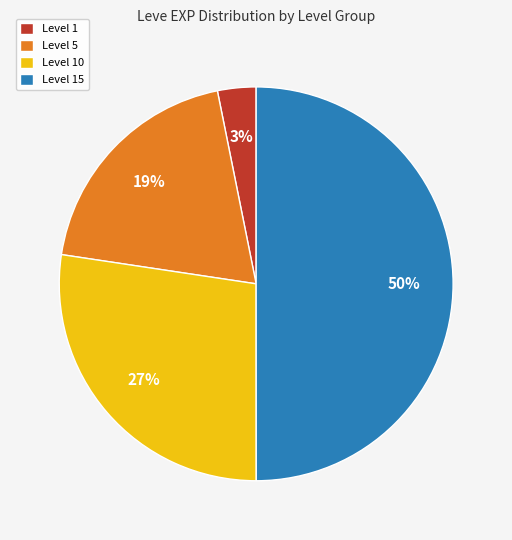

Is Level 10 the majority of the pie?

No